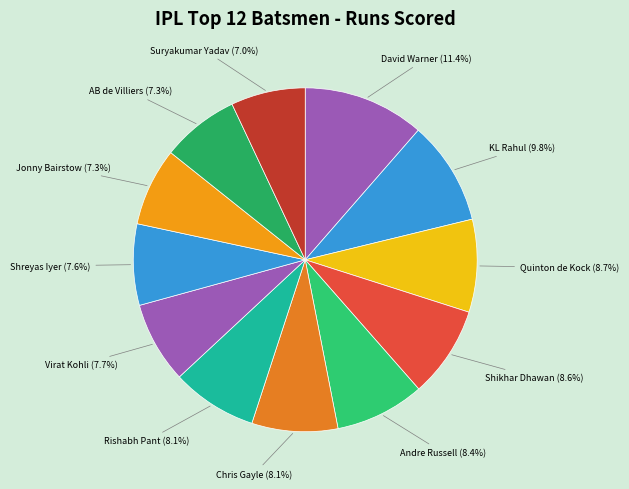

The Andre Russell slice represents 23% of the pie. True or false?

False